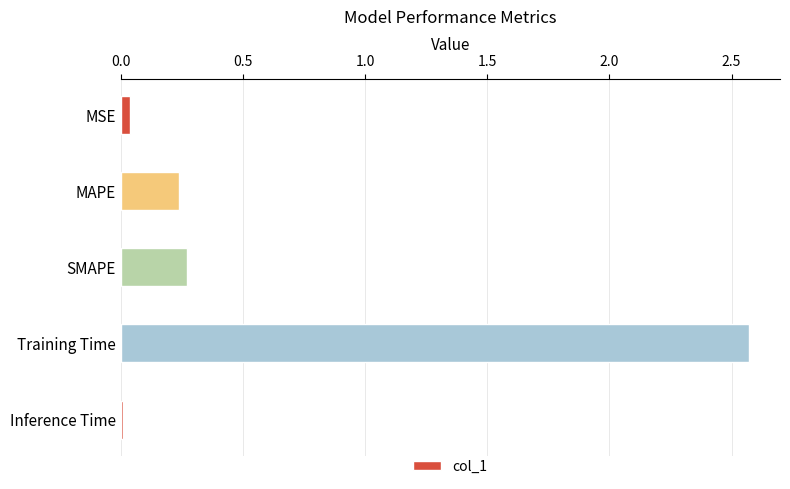

At which category does the chart reach its peak across all series?

Training Time